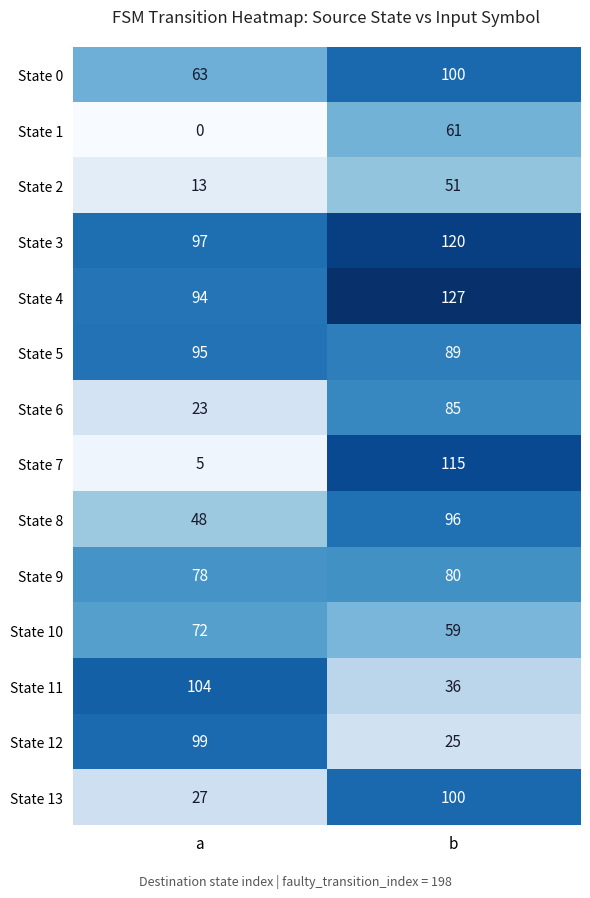

Reading right to left, extract all data points from this chart.

State 0: 100	63
State 1: 61	0
State 2: 51	13
State 3: 120	97
State 4: 127	94
State 5: 89	95
State 6: 85	23
State 7: 115	5
State 8: 96	48
State 9: 80	78
State 10: 59	72
State 11: 36	104
State 12: 25	99
State 13: 100	27